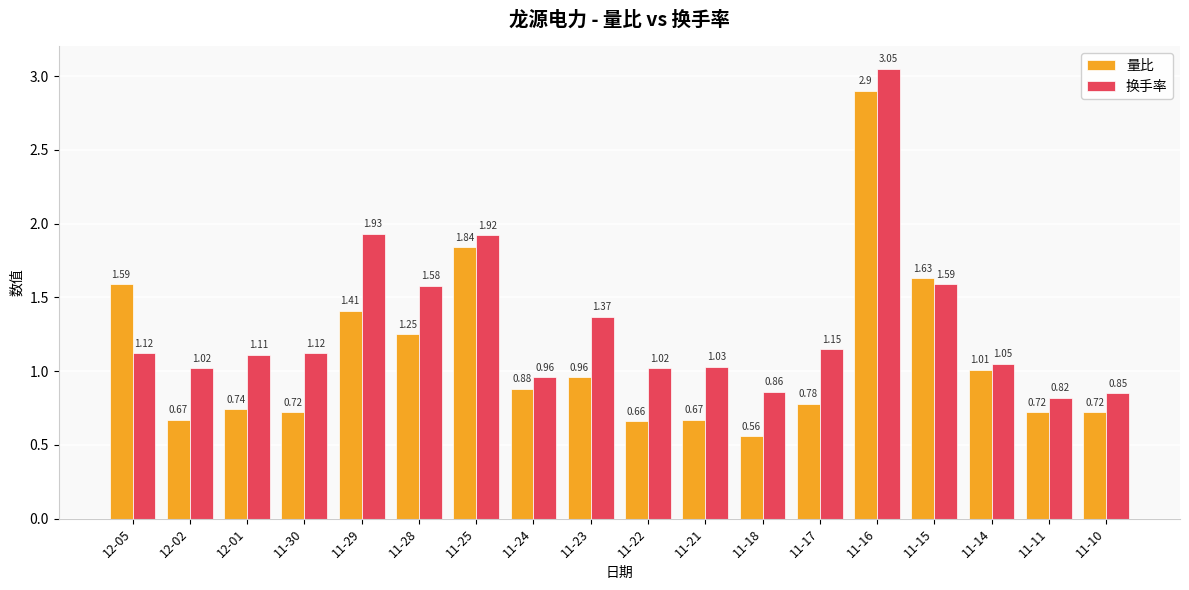

How many data points does each series have?

18